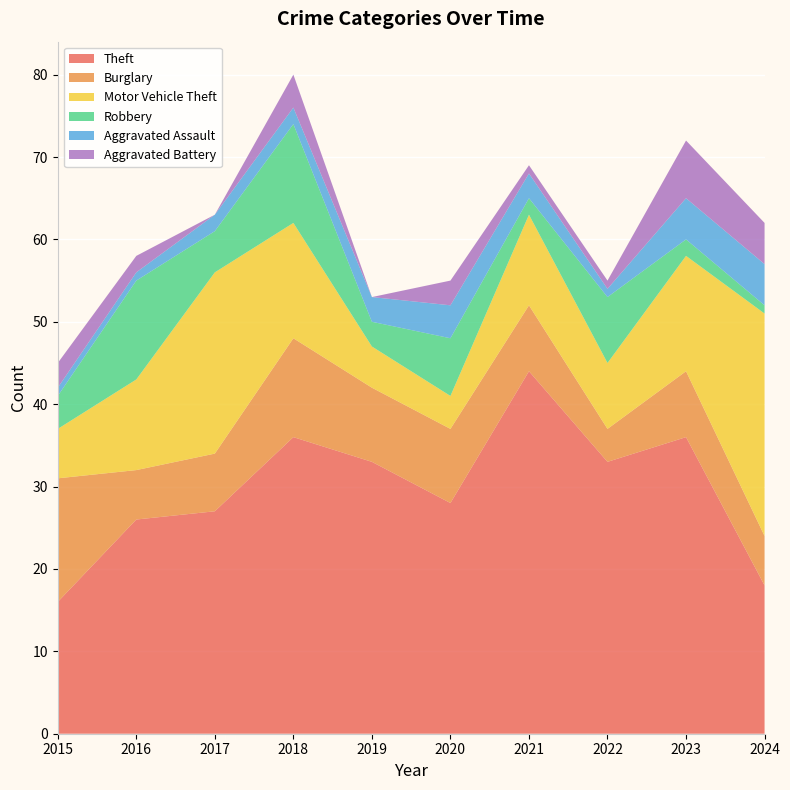

Reading left to right, list all the values displayed in this chart.

Theft: 2015=16	2016=26	2017=27	2018=36	2019=33	2020=28	2021=44	2022=33	2023=36	2024=18
Burglary: 2015=15	2016=6	2017=7	2018=12	2019=9	2020=9	2021=8	2022=4	2023=8	2024=6
Motor Vehicle Theft: 2015=6	2016=11	2017=22	2018=14	2019=5	2020=4	2021=11	2022=8	2023=14	2024=27
Robbery: 2015=4	2016=12	2017=5	2018=12	2019=3	2020=7	2021=2	2022=8	2023=2	2024=1
Aggravated Assault: 2015=1	2016=1	2017=2	2018=2	2019=3	2020=4	2021=3	2022=1	2023=5	2024=5
Aggravated Battery: 2015=3	2016=2	2017=0	2018=4	2019=0	2020=3	2021=1	2022=1	2023=7	2024=5